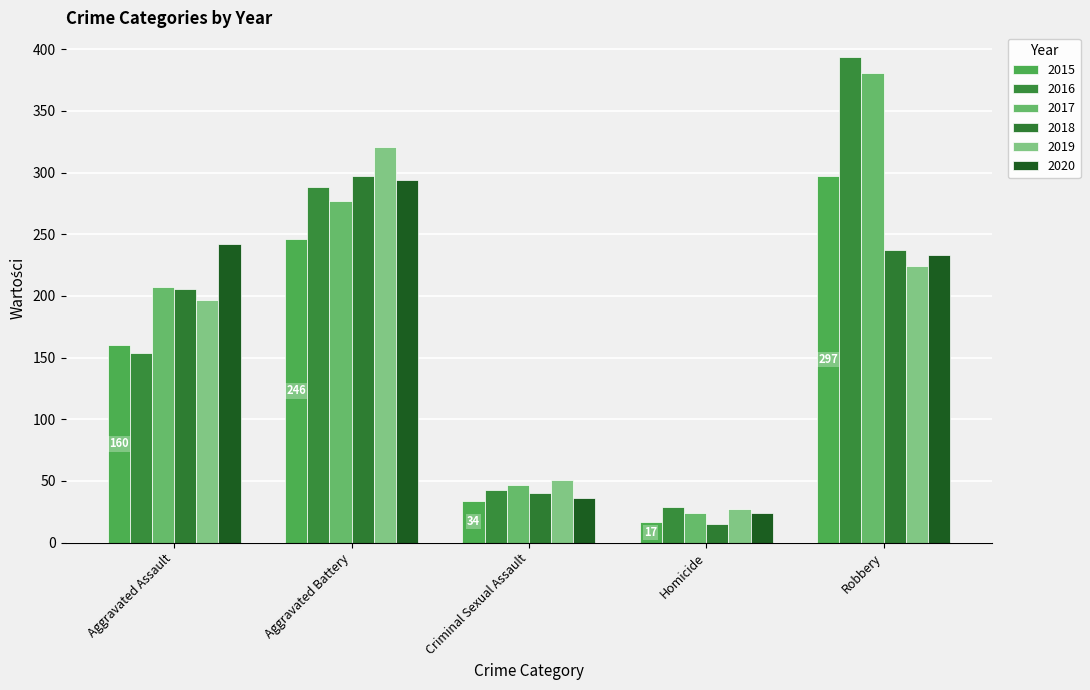

At which label does 2018 first exceed 206?

Aggravated Battery